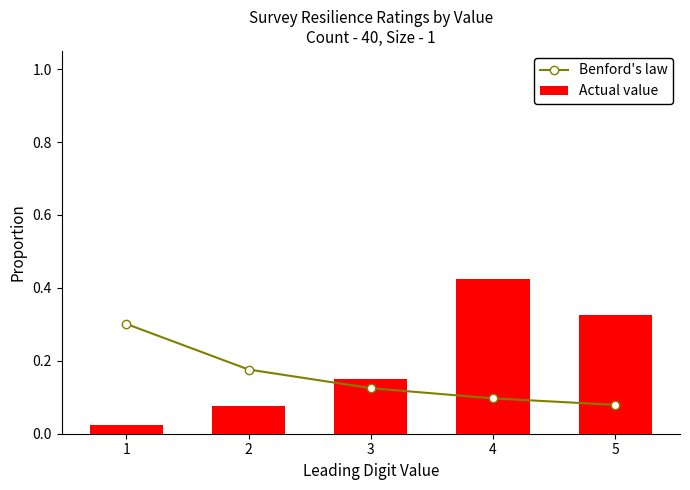

What value does the Benford's law series have at 5?

0.1